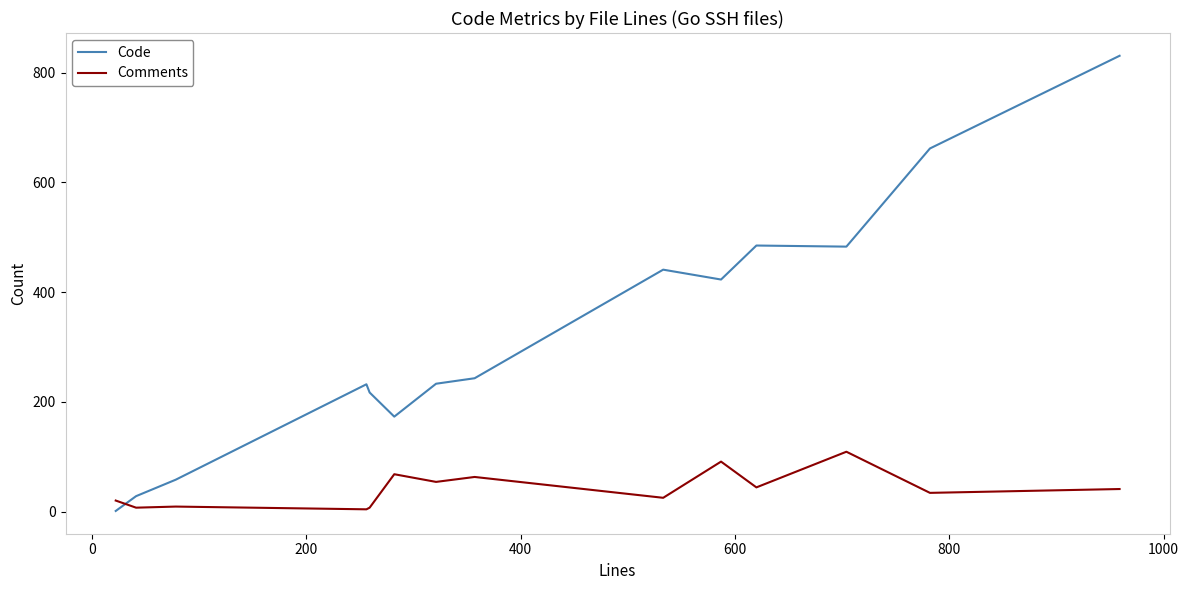

What is the difference between the maximum and minimum values in the Comments series?

105